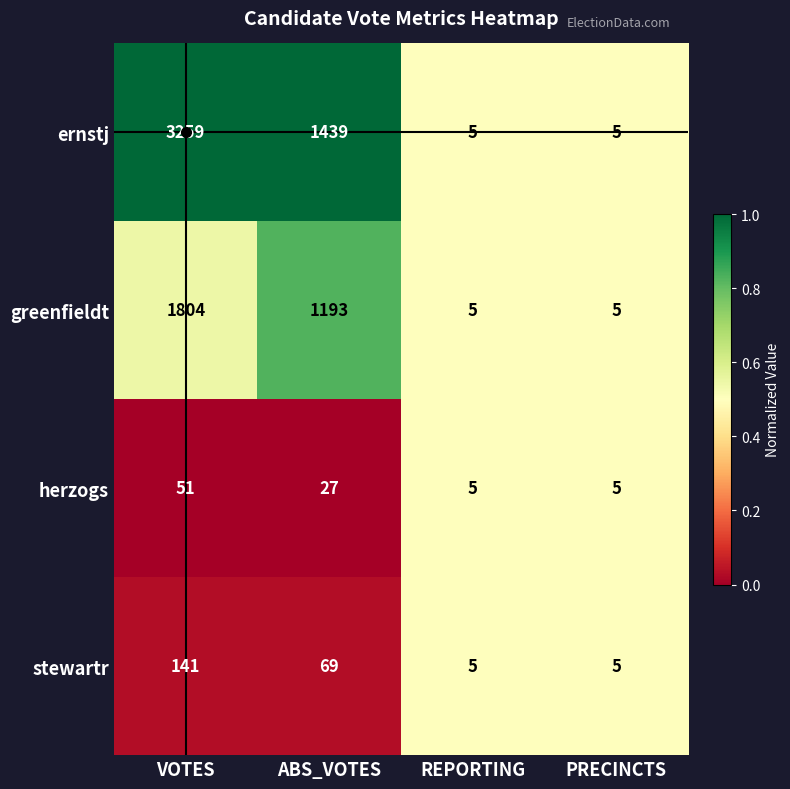

Rank the series by their maximum value, from highest to lowest.

ernstj, greenfieldt, stewartr, herzogs